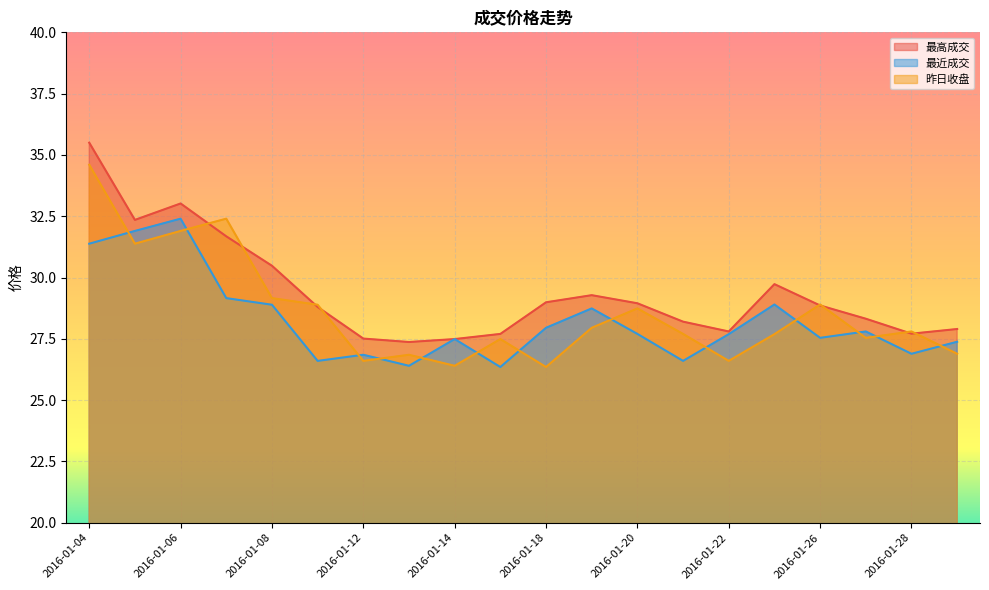

List the labels in order of 最近成交 value, largest first.

2016-01-06, 2016-01-05, 2016-01-04, 2016-01-07, 2016-01-25, 2016-01-08, 2016-01-19, 2016-01-18, 2016-01-27, 2016-01-20, 2016-01-22, 2016-01-26, 2016-01-14, 2016-01-29, 2016-01-28, 2016-01-12, 2016-01-11, 2016-01-21, 2016-01-13, 2016-01-15